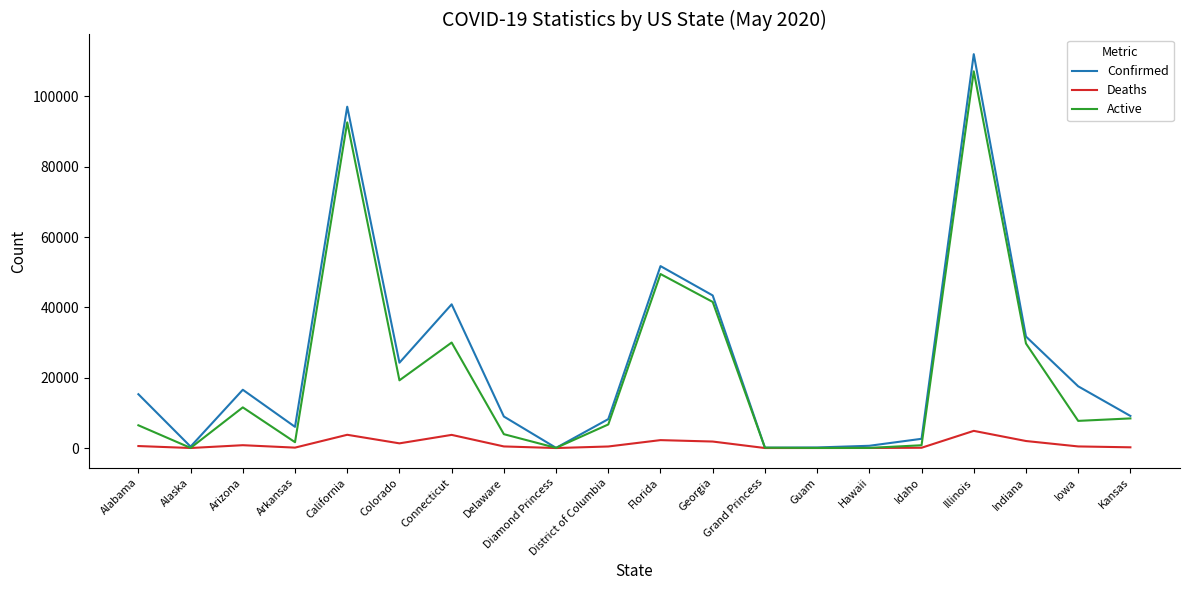

How many distinct data groups are displayed?

3